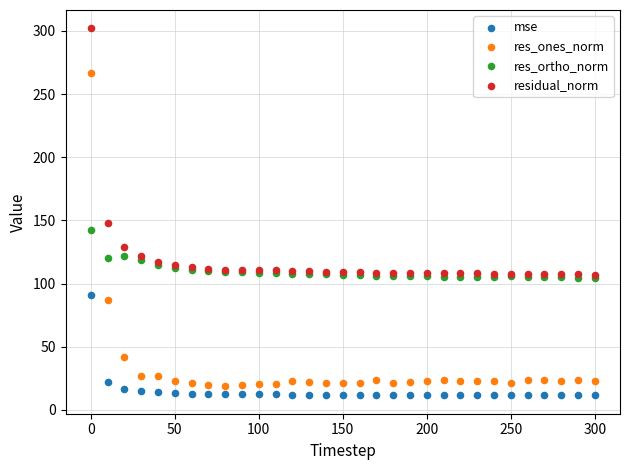

What are all the series names shown in the legend?

mse, res_ones_norm, res_ortho_norm, residual_norm